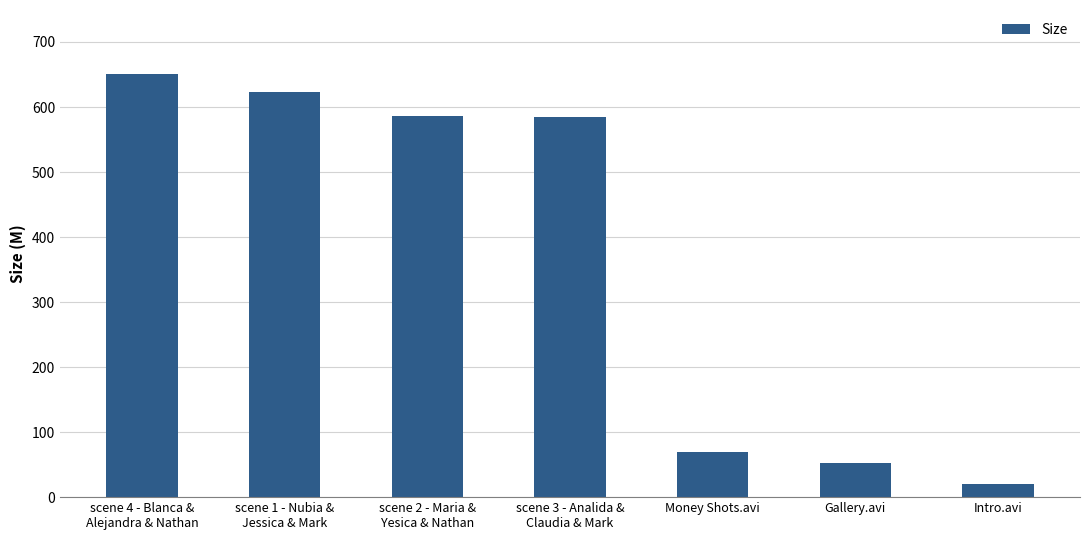

What is the value of the 1st bar from the left?

651.5